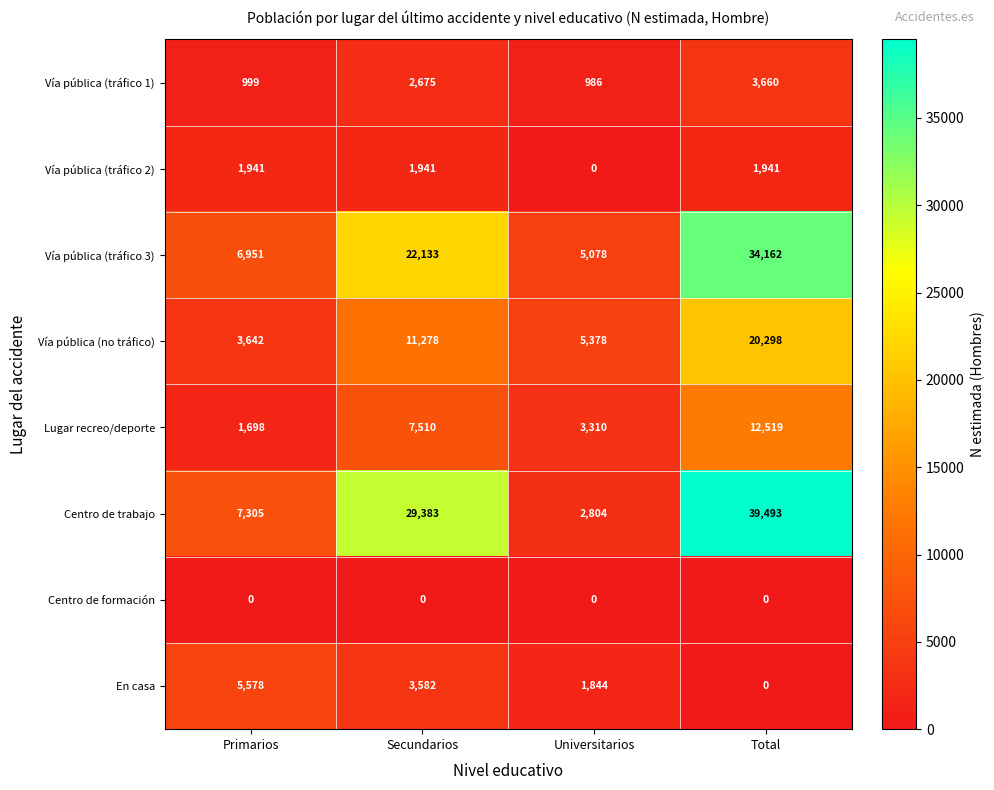

Count the number of categories in the chart.

4